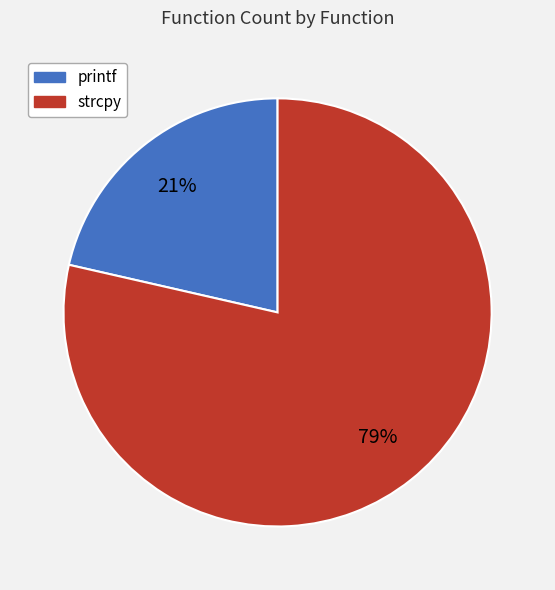

What percentage is the strcpy slice, to the nearest percent?

79%